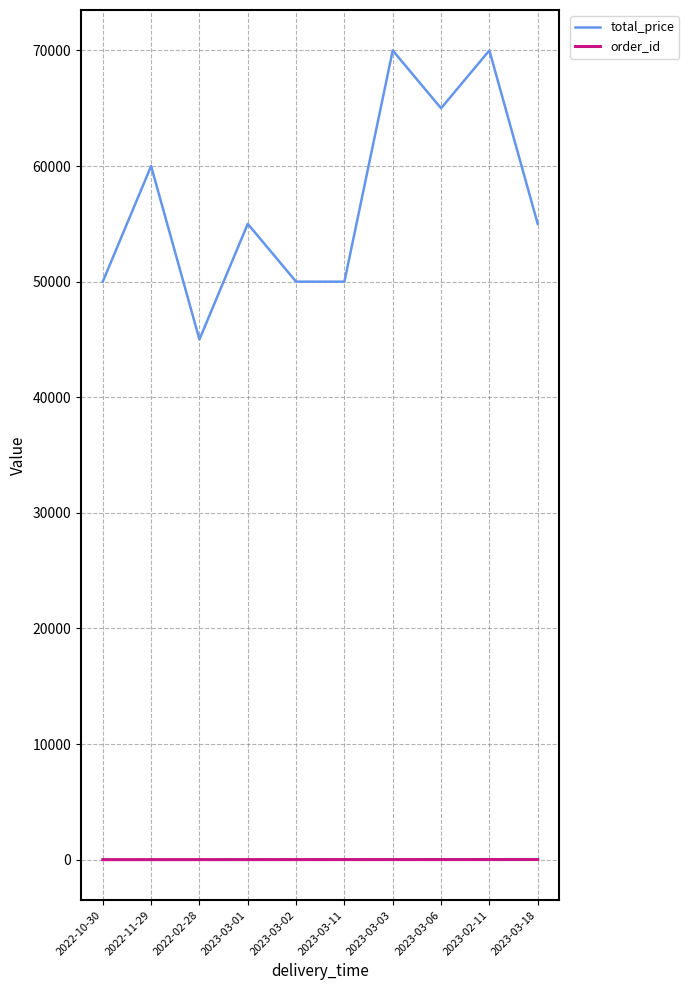

Is this an area chart (filled region under the line)?

No